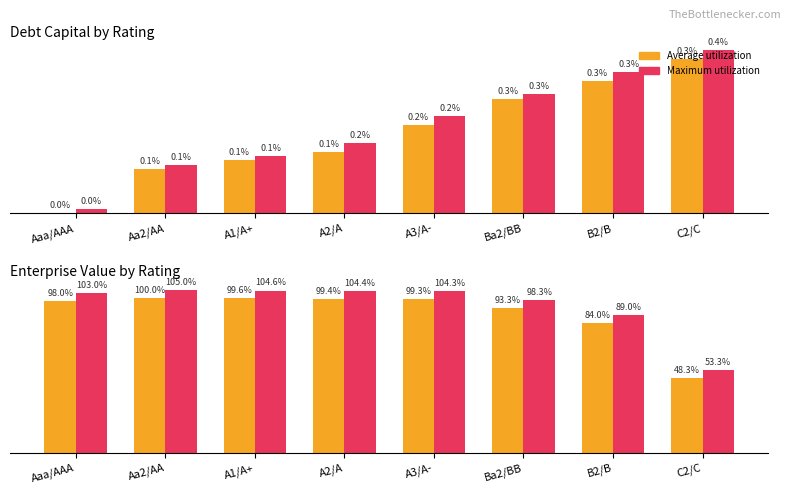

What is the maximum value shown in the chart?

105.0